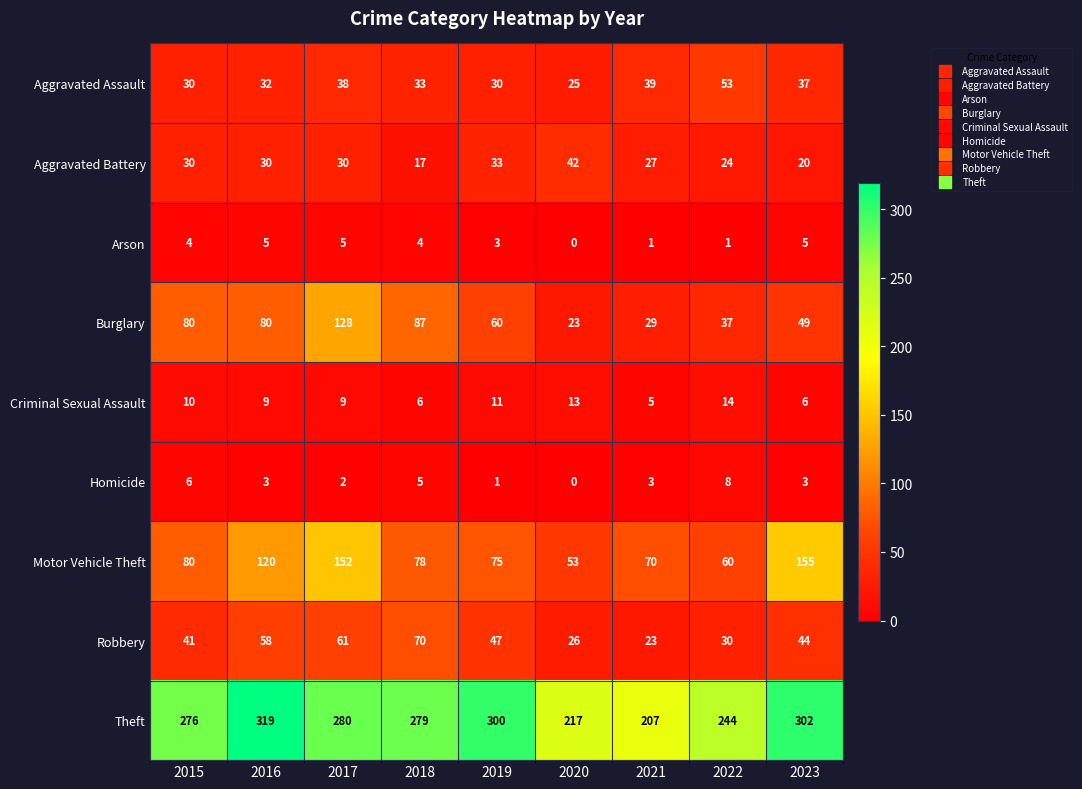

The value of Aggravated Battery at 2019 is 33. True or false?

True